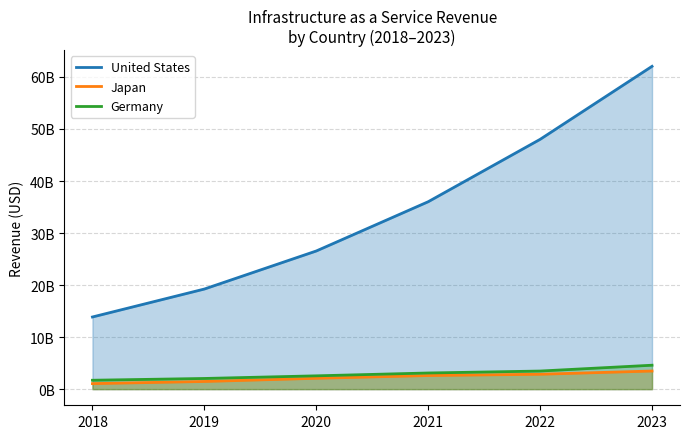

Reading left to right, list all the values displayed in this chart.

United States: 2018=13866499222.2	2019=19238885590.4	2020=26552103999.2	2021=36018658460.9	2022=48007698442.0	2023=62040274382.4
Japan: 2018=1061308618.6	2019=1473007483.0	2020=2085236397.8	2021=2615580301.5	2022=2861073341.6	2023=3483128681.2
Germany: 2018=1709401074.0	2019=2051163110.7	2020=2557853632.7	2021=3103196369.3	2022=3477503139.6	2023=4597639244.7